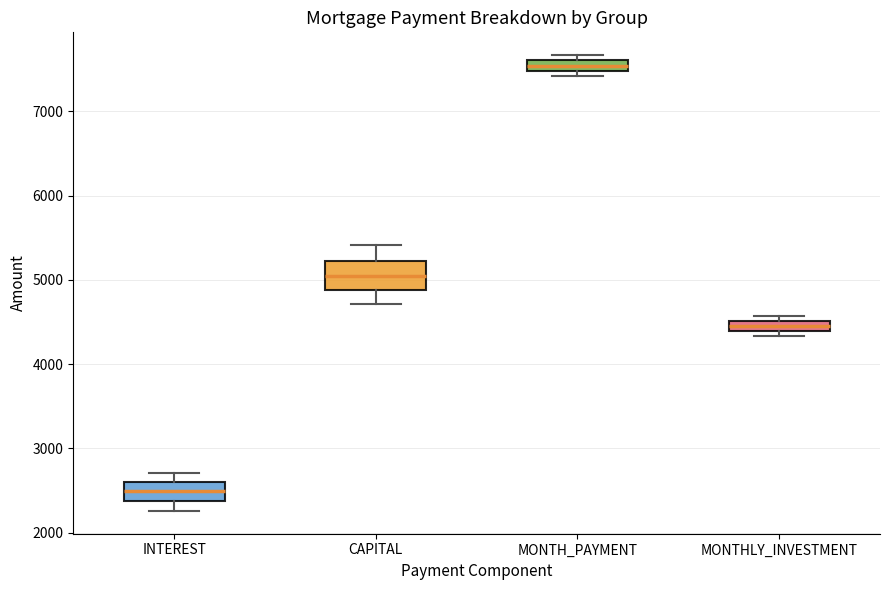

Which box's median line is the highest?

MONTH_PAYMENT